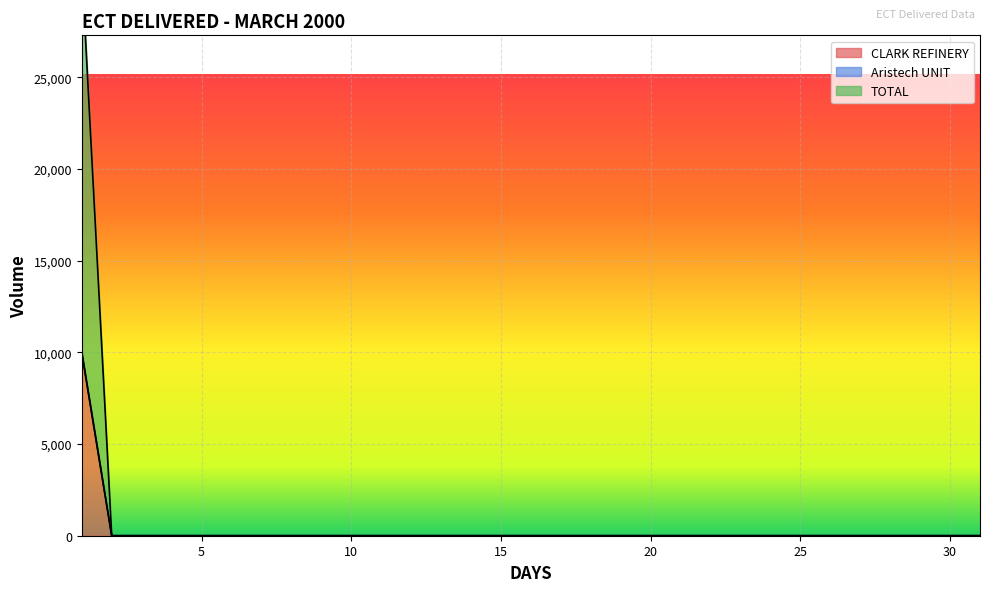

True or false: TOTAL and CLARK REFINERY intersect in this chart.

False